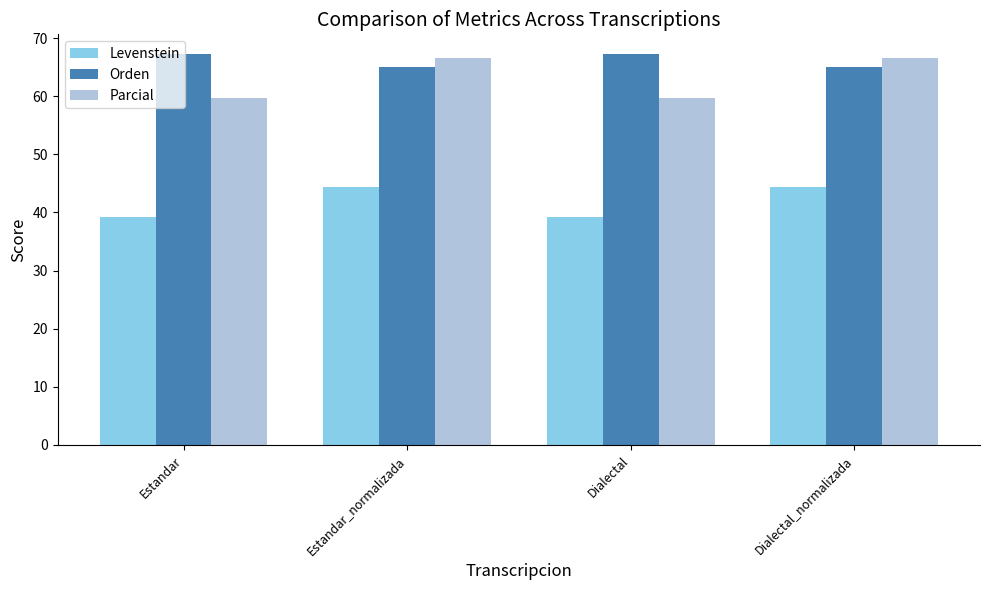

What position from the left is Estandar?

1